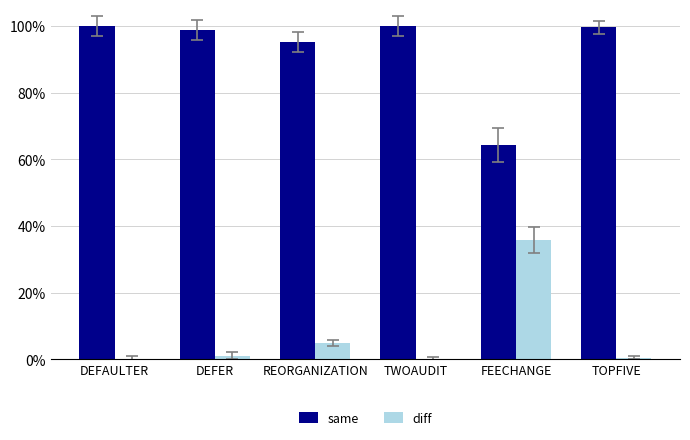

Reading left to right, list all the values displayed in this chart.

same: 1.0	1.0	1.0	1.0	0.6	1.0
diff: 0.0	0.0	0.0	0.0	0.4	0.0